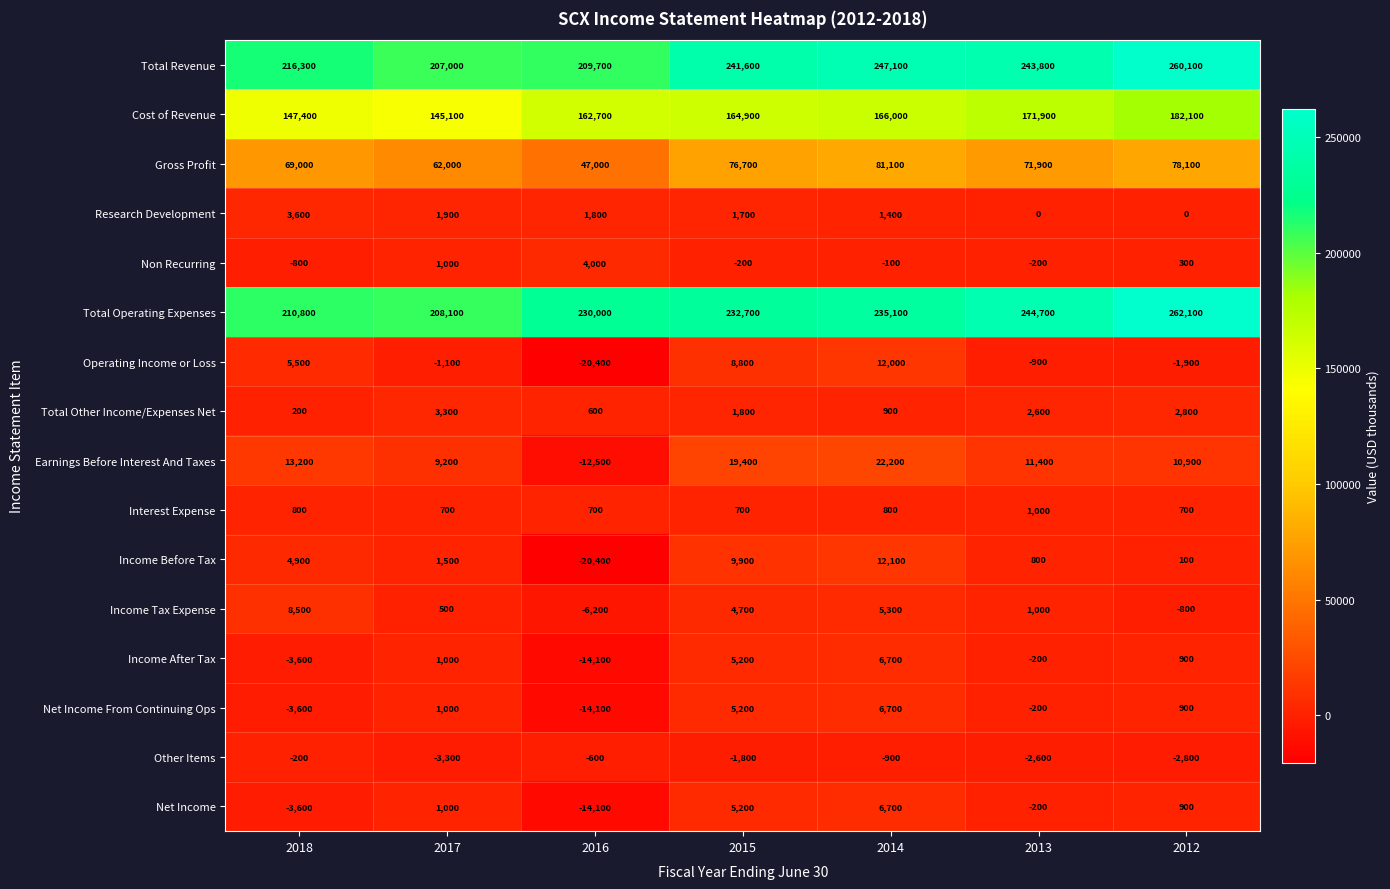

What is the total value across all series at 2013?

744800